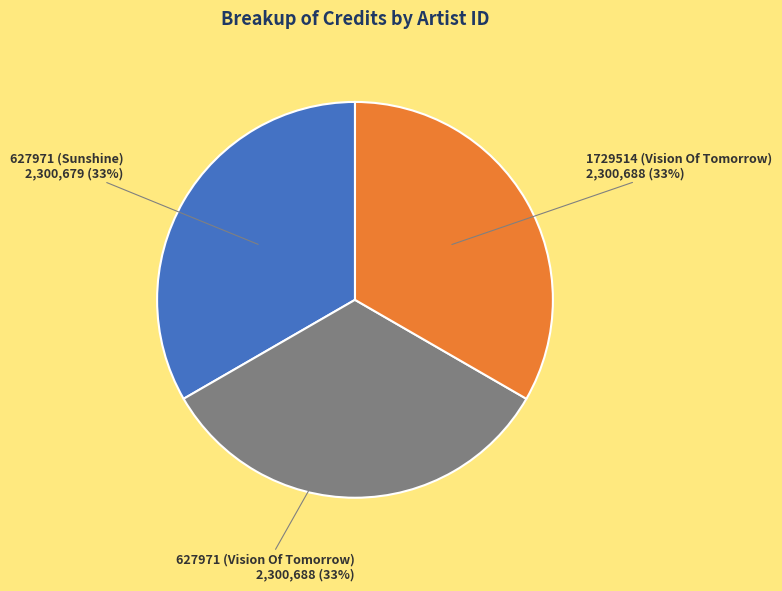

Count the number of slices in the pie.

3